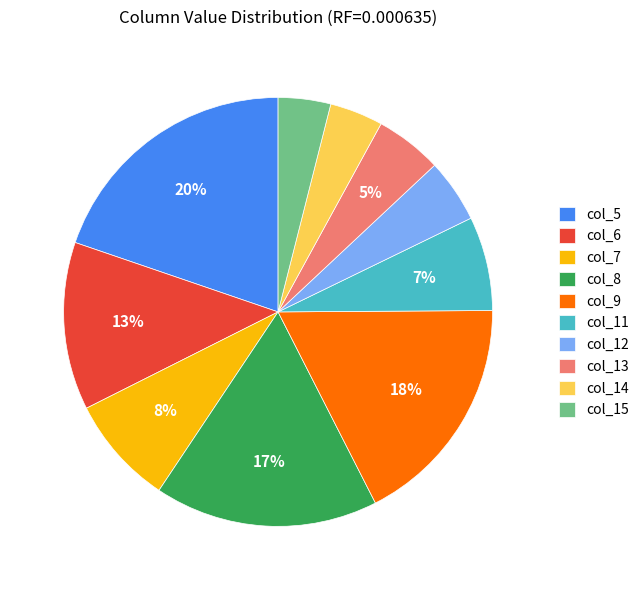

Combined, do col_6 and col_13 account for over 50%?

No